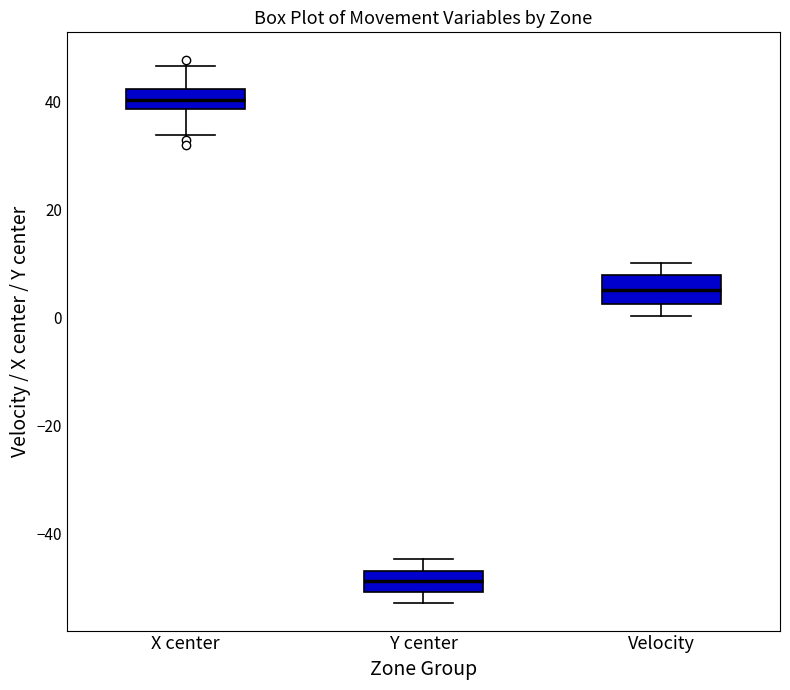

Where is the lower edge of the box for Velocity on the y-axis? The values are not printed on the chart, so give them approximately, as read against the axis.

2